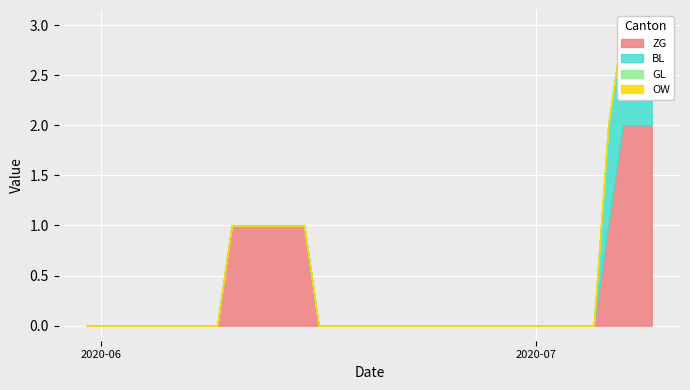

What is the label of the 4th point from the left?

2020-06-03